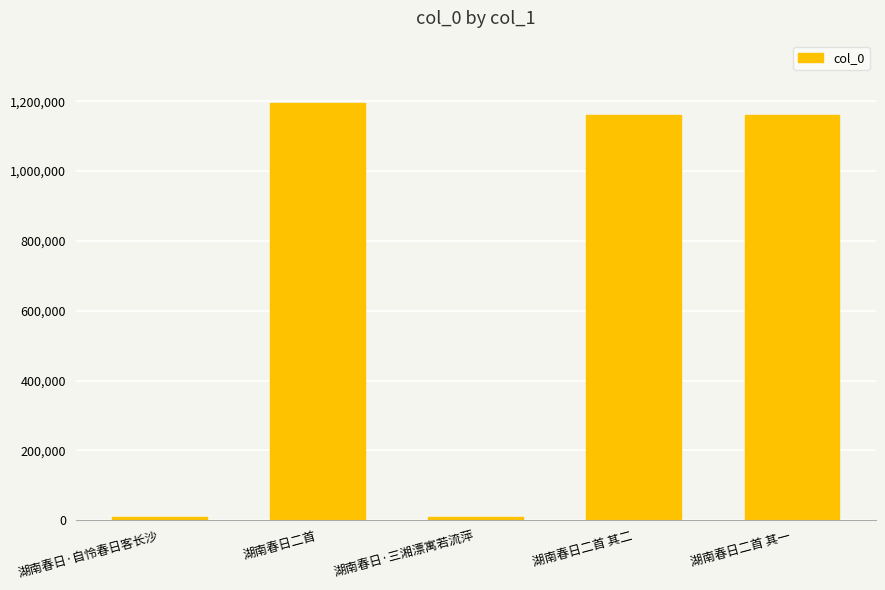

Read the value at 湖南春日二首 其一, to the nearest 50.

1161250